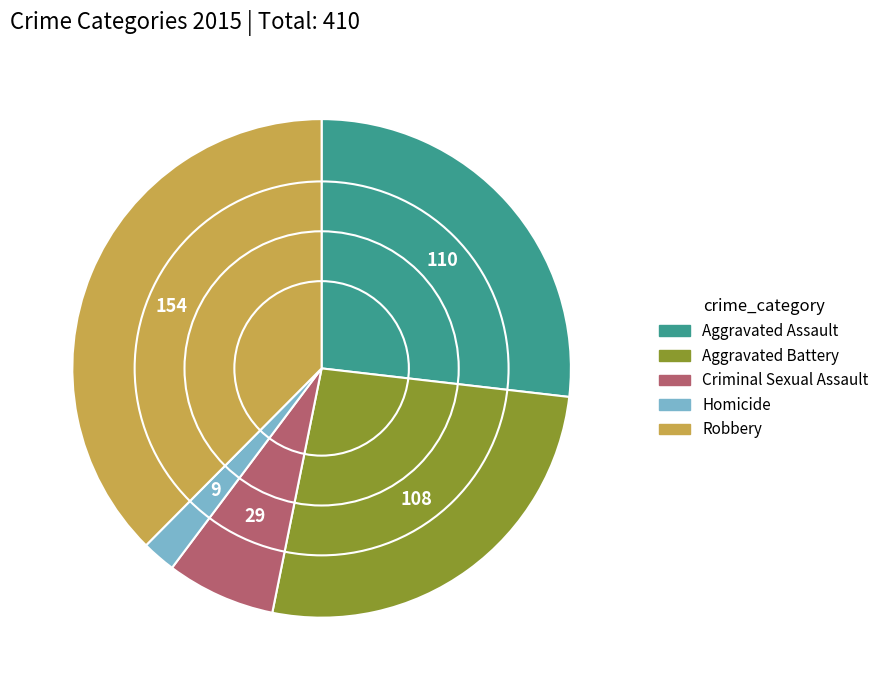

What is the smallest slice in the pie chart?

Homicide